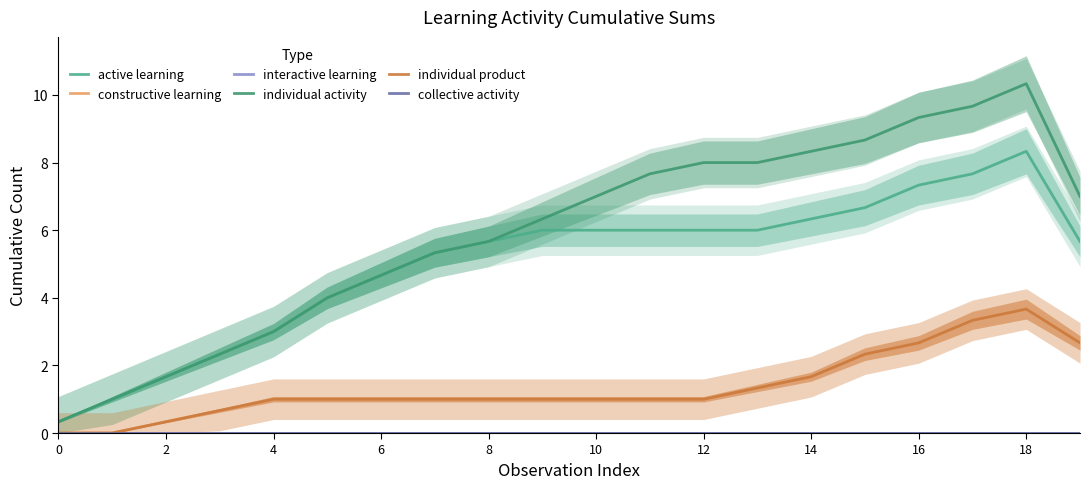

True or false: interactive learning and individual product cross at least once.

False